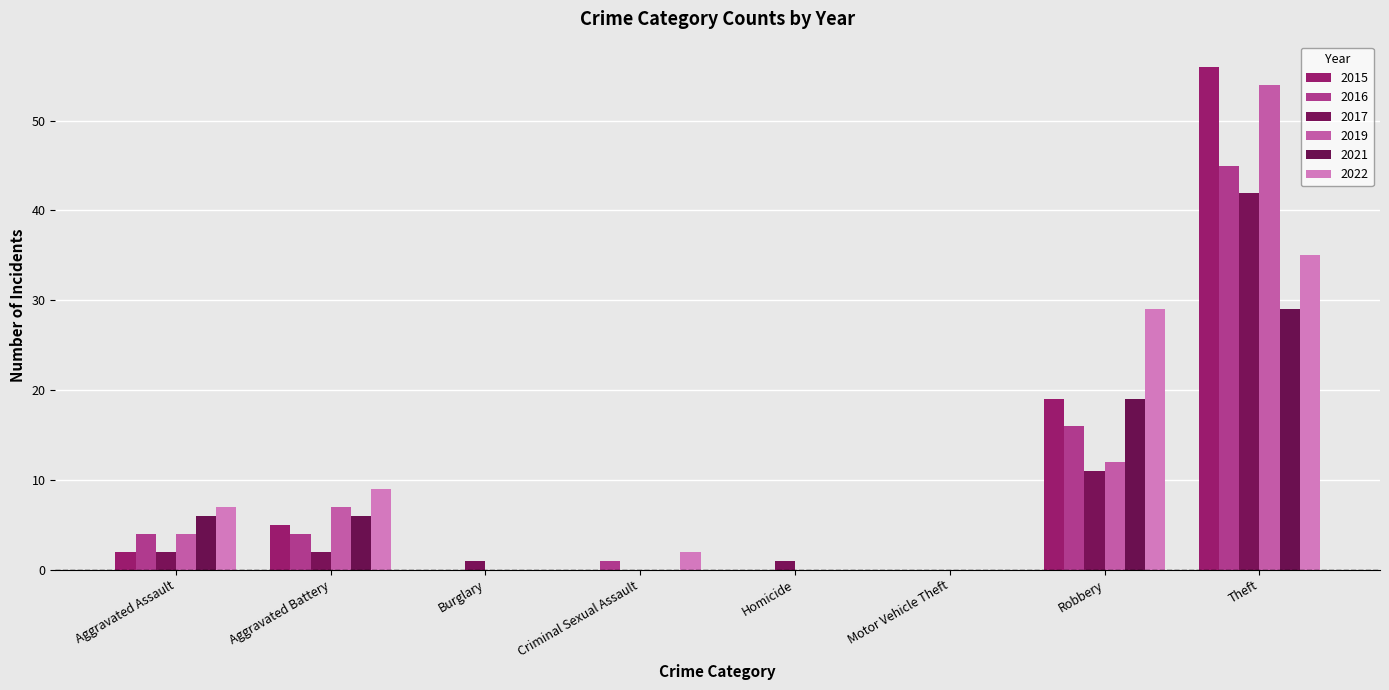

What is the value of the 2021 bar at the 2nd from the left?

6